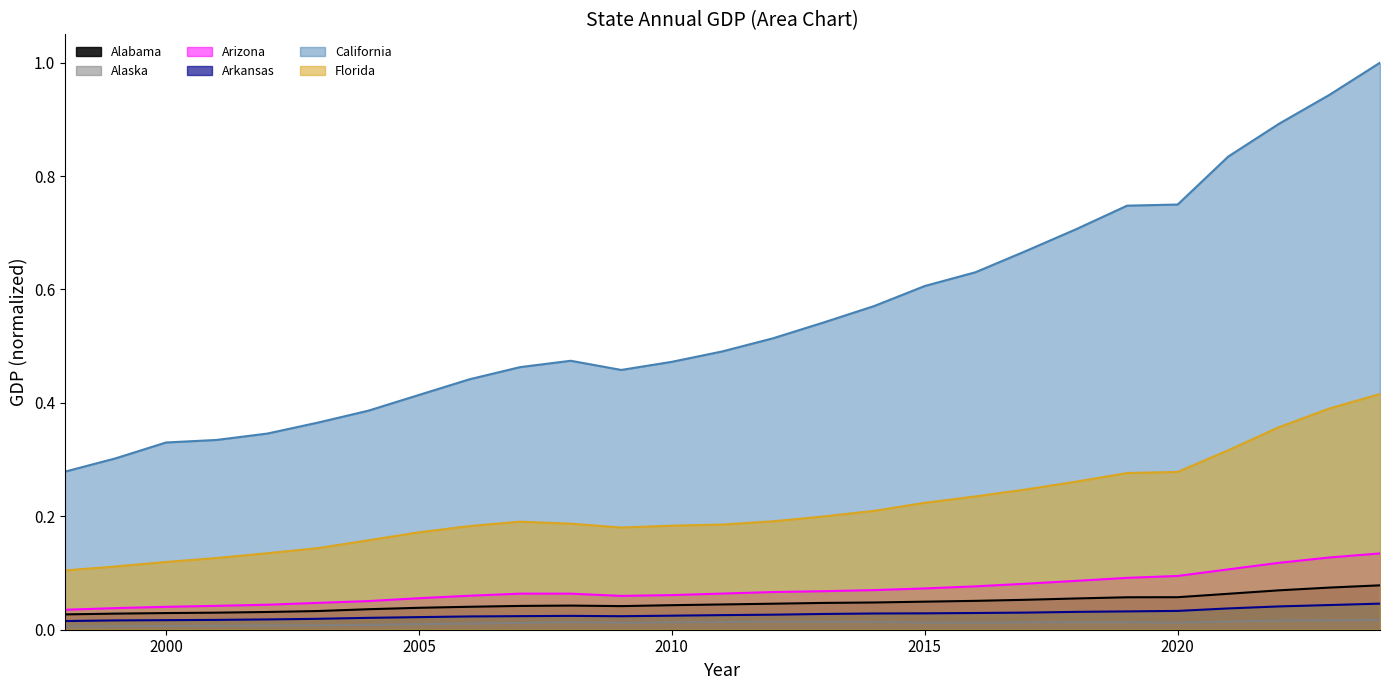

In Alabama, how many points are lower than both neighbors (excluding endpoints)?

1